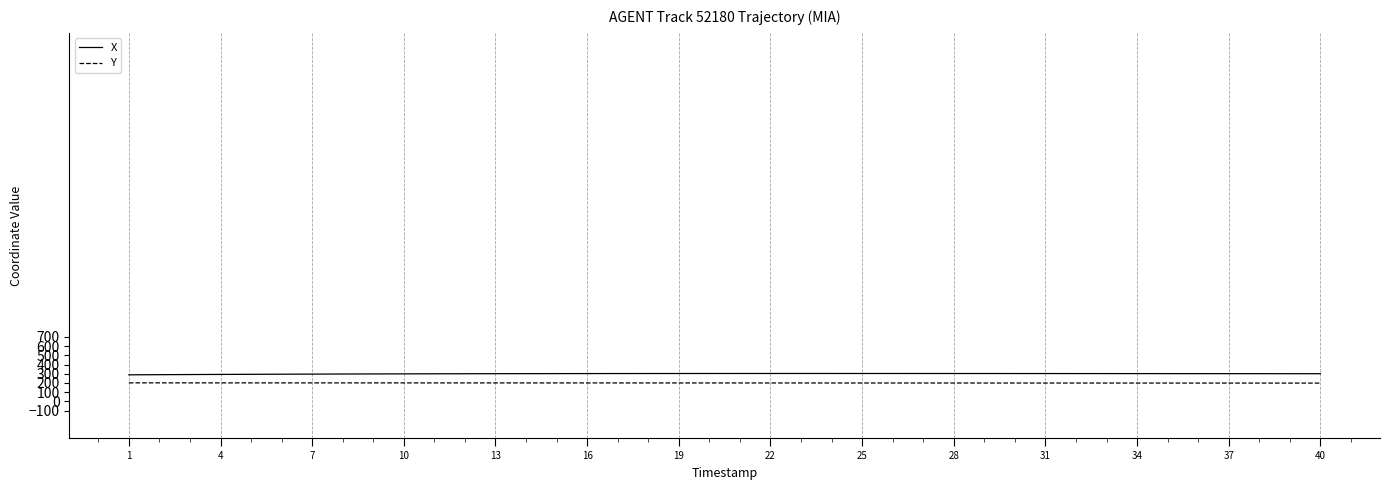

What is the maximum value shown in the chart?

303.0